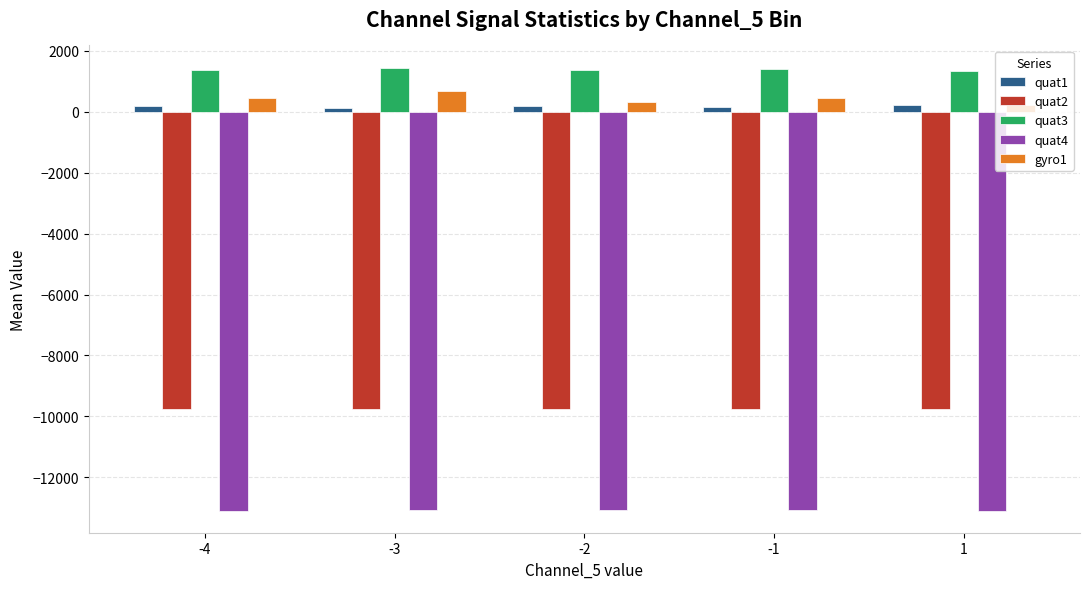

Count the number of data series in this chart.

5